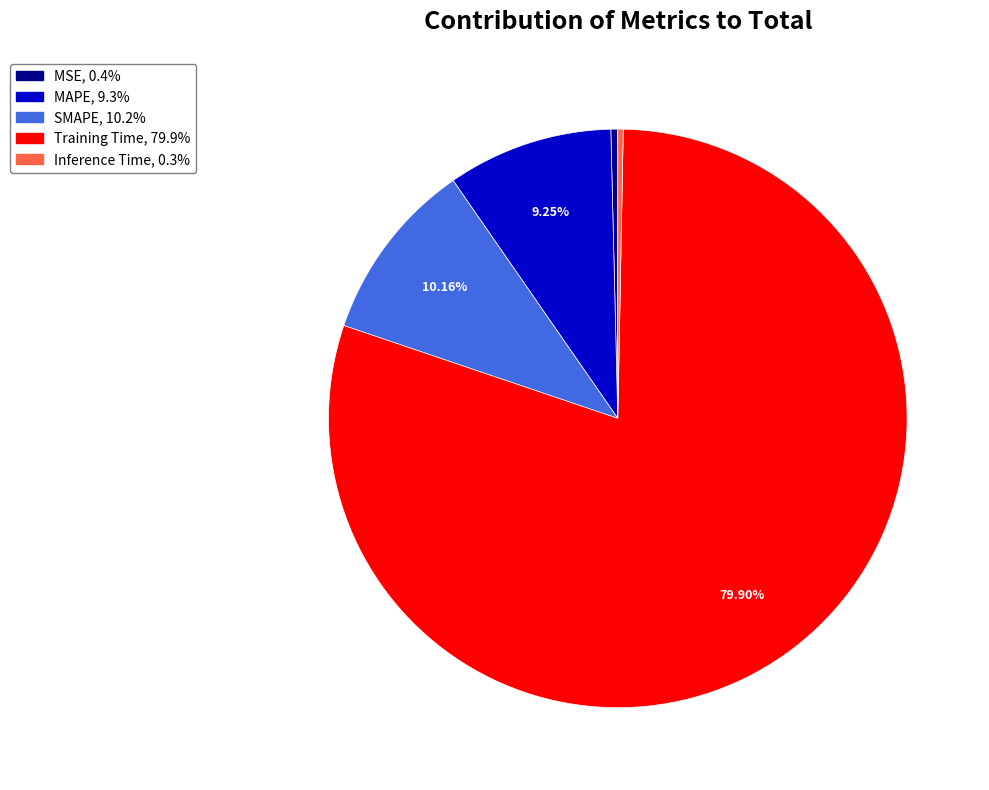

What portion of the pie excludes Training Time?

20.1%